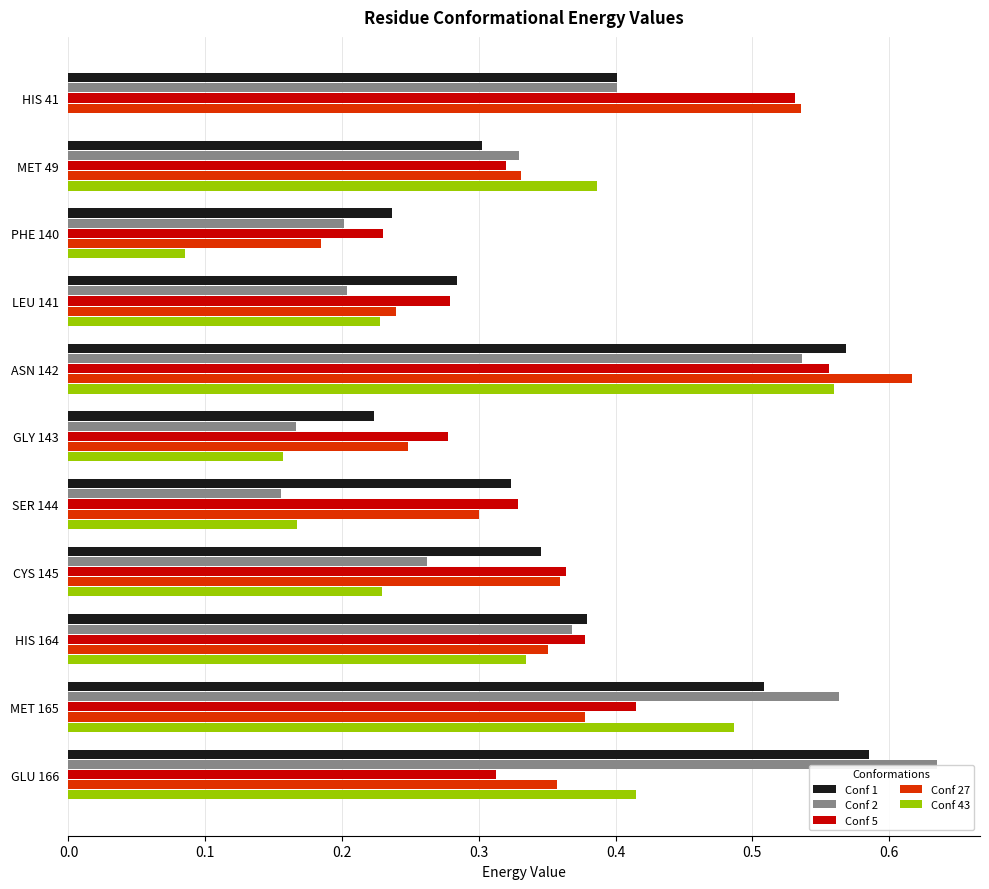

The value of Conf 1 at PHE 140 is 0.2. True or false?

True